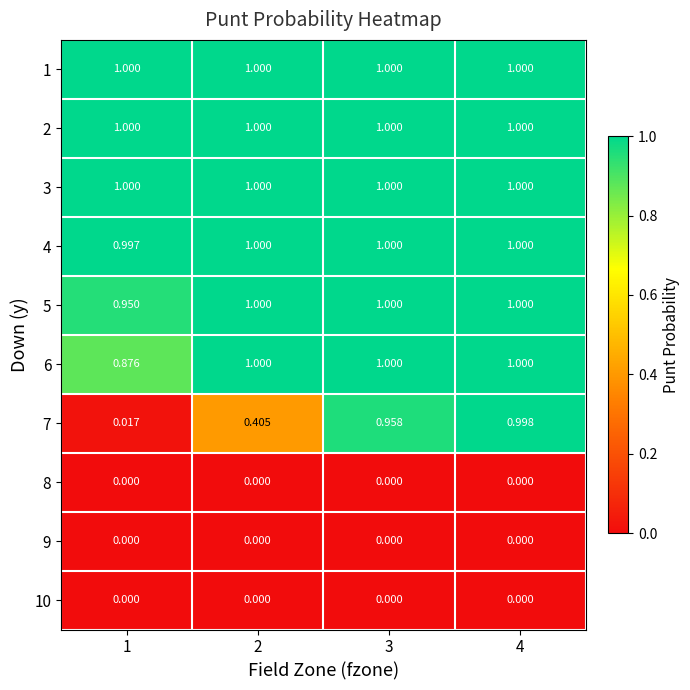

Count the number of data series in this chart.

10